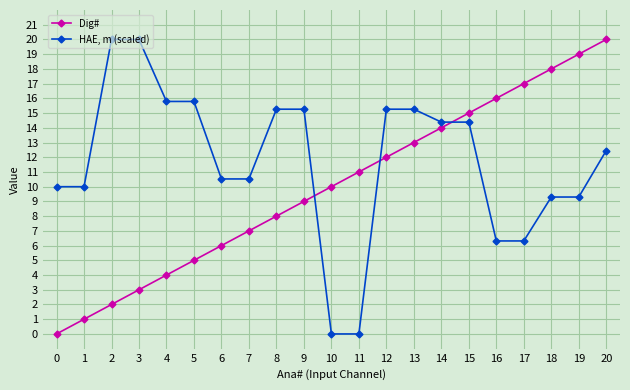

Is it true that Dig# equals 12.0 at 12?

True